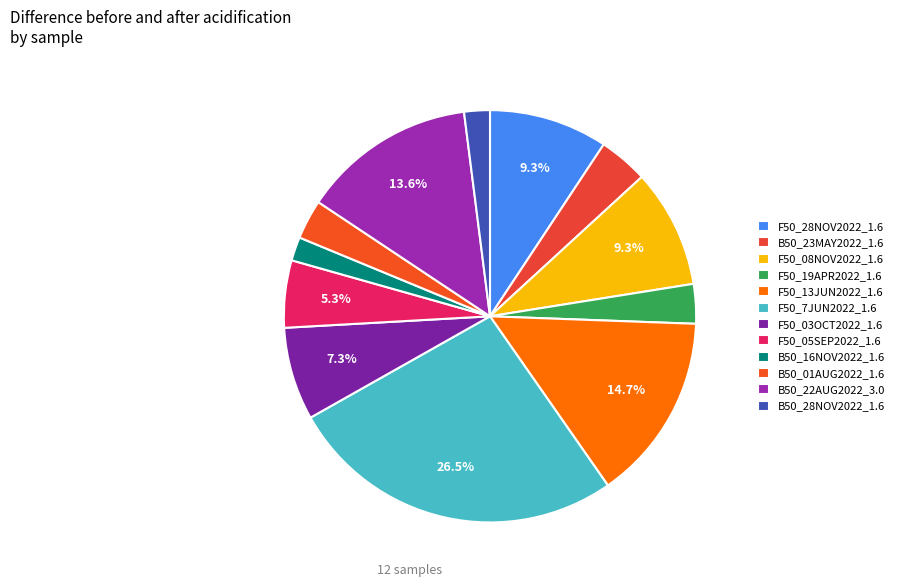

Rank the categories by value from lowest to highest.

B50_16NOV2022_1.6, B50_28NOV2022_1.6, F50_19APR2022_1.6, B50_01AUG2022_1.6, B50_23MAY2022_1.6, F50_05SEP2022_1.6, F50_03OCT2022_1.6, F50_28NOV2022_1.6, F50_08NOV2022_1.6, B50_22AUG2022_3.0, F50_13JUN2022_1.6, F50_7JUN2022_1.6